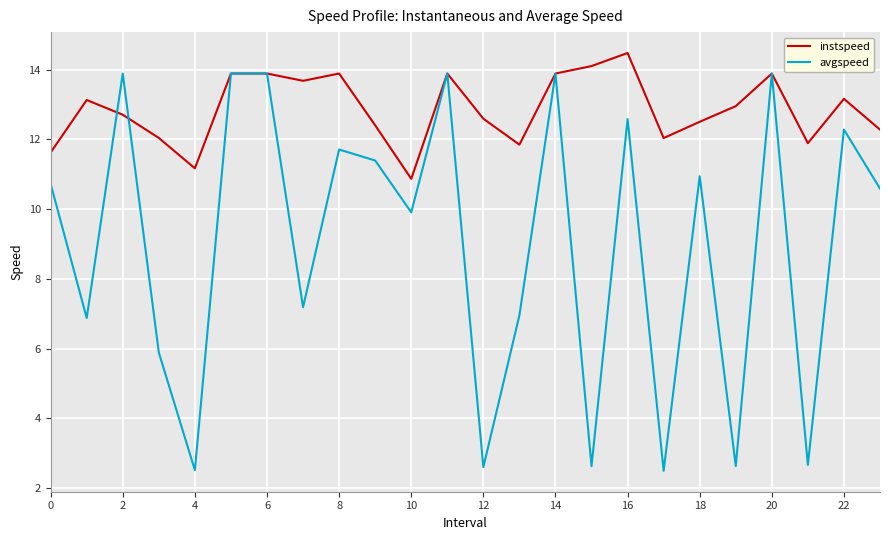

What is the greatest value displayed?

14.5